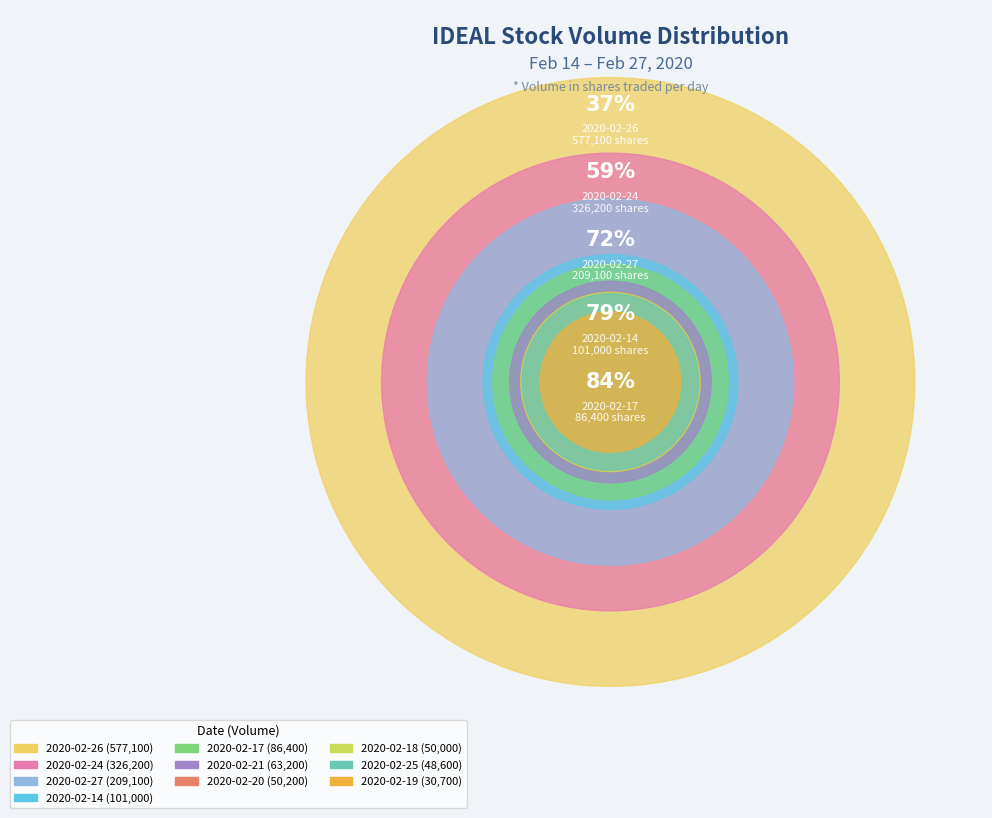

Is there any slice that represents more than half of the pie?

No